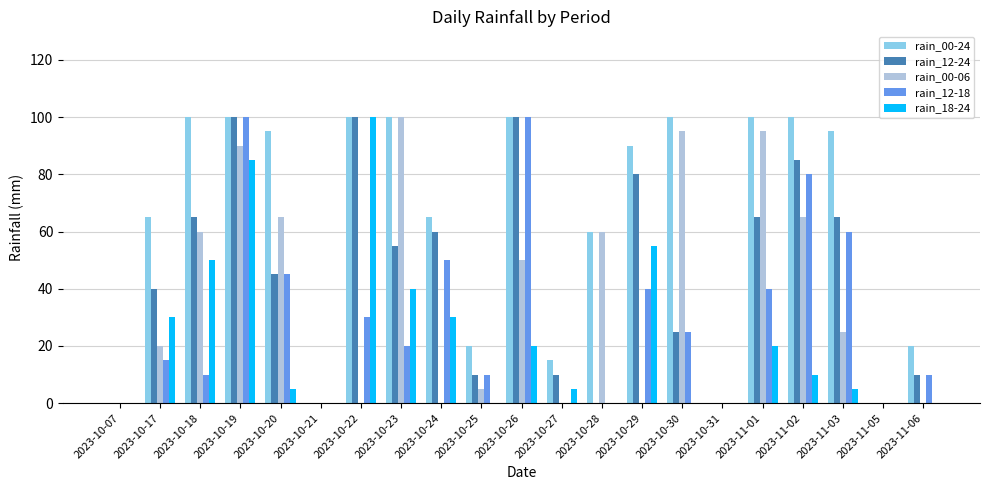

What is the spread (max minus min) of values at 2023-10-22?

100